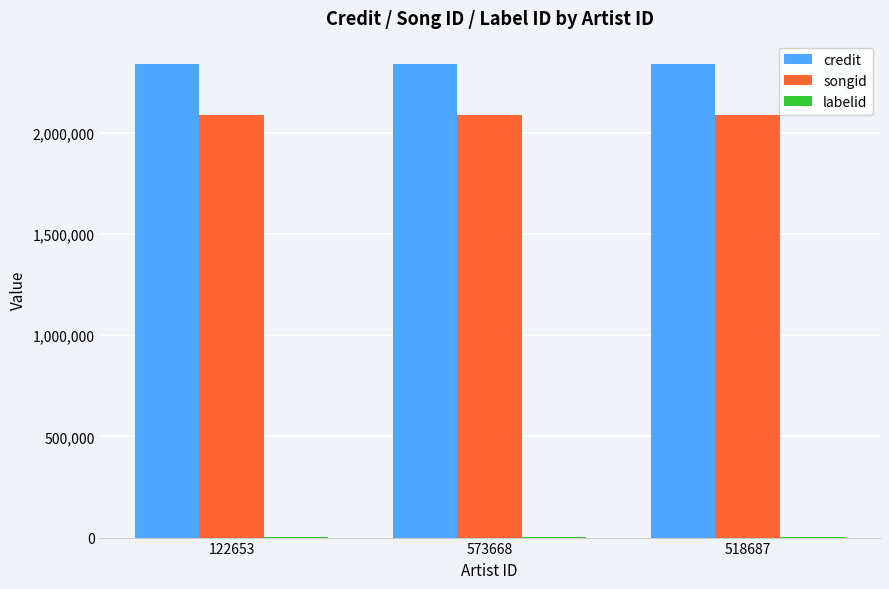

What is the sum of all credit values?

7010184